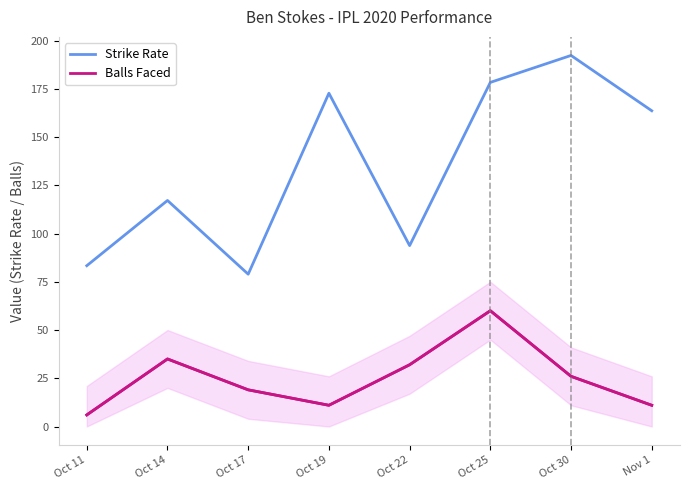

Where is the first local minimum for Balls Faced?

Oct 19